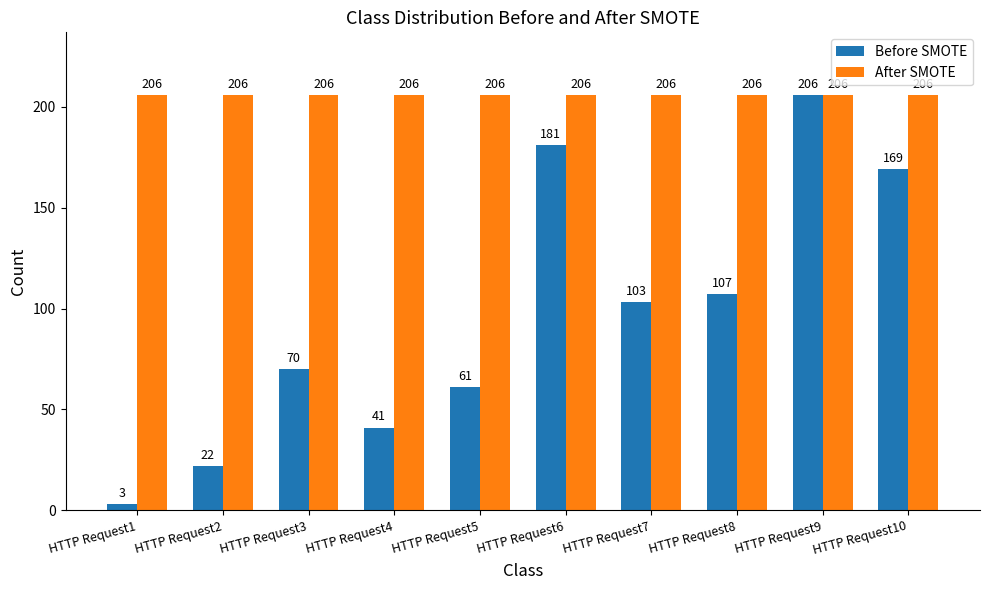

Which series has the widest spread of values?

Before SMOTE